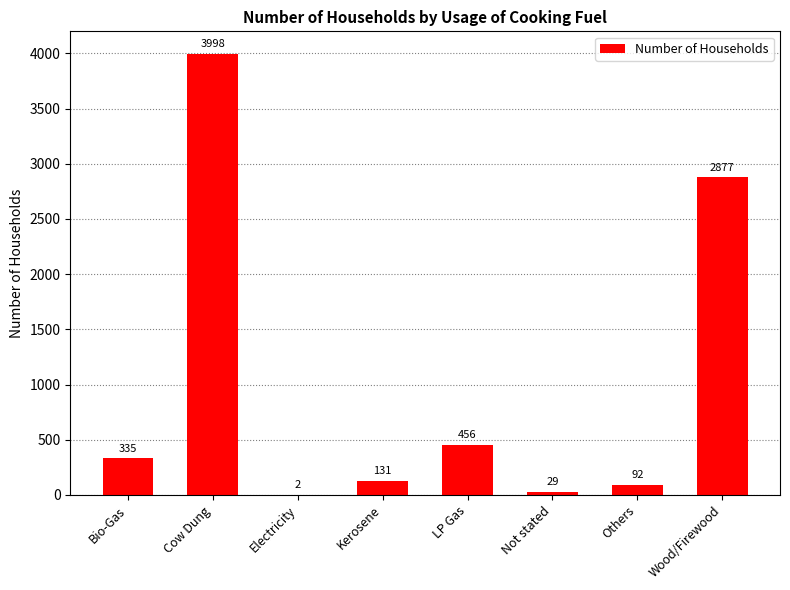

Is it true that the value at Bio-Gas is 335?

True